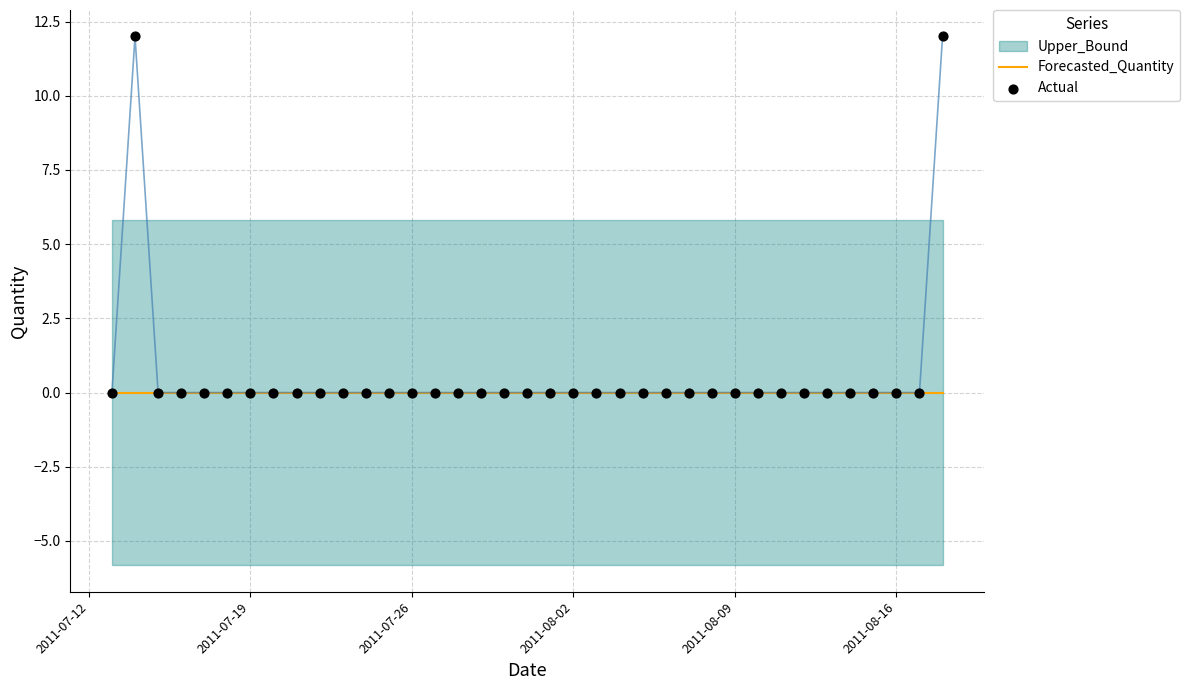

At how many categories does at least one series exceed 11?

2